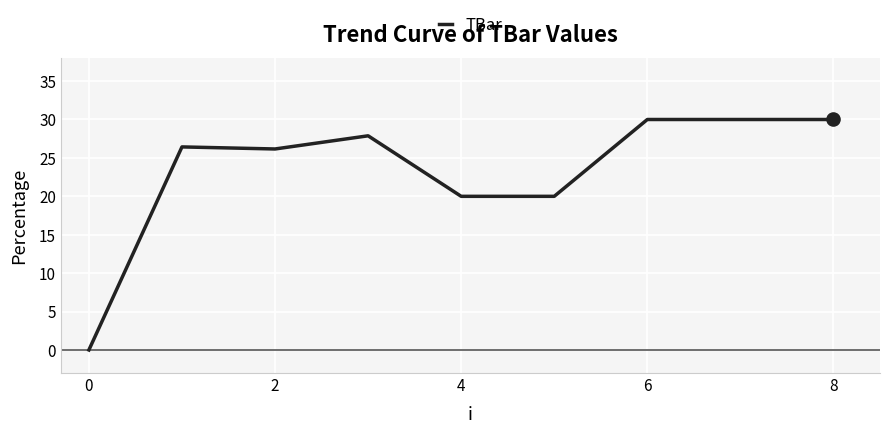

What is the greatest value displayed?

30.0